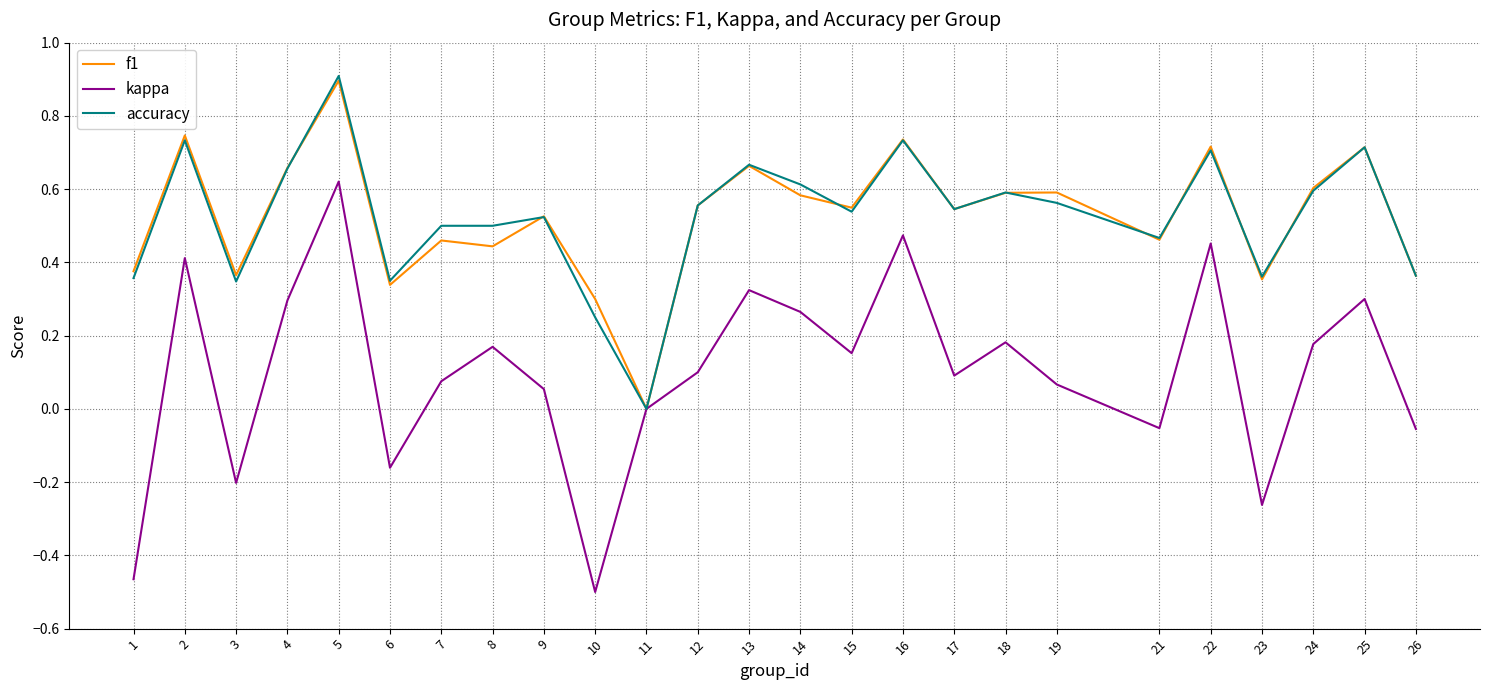

Which series has the widest spread of values?

kappa